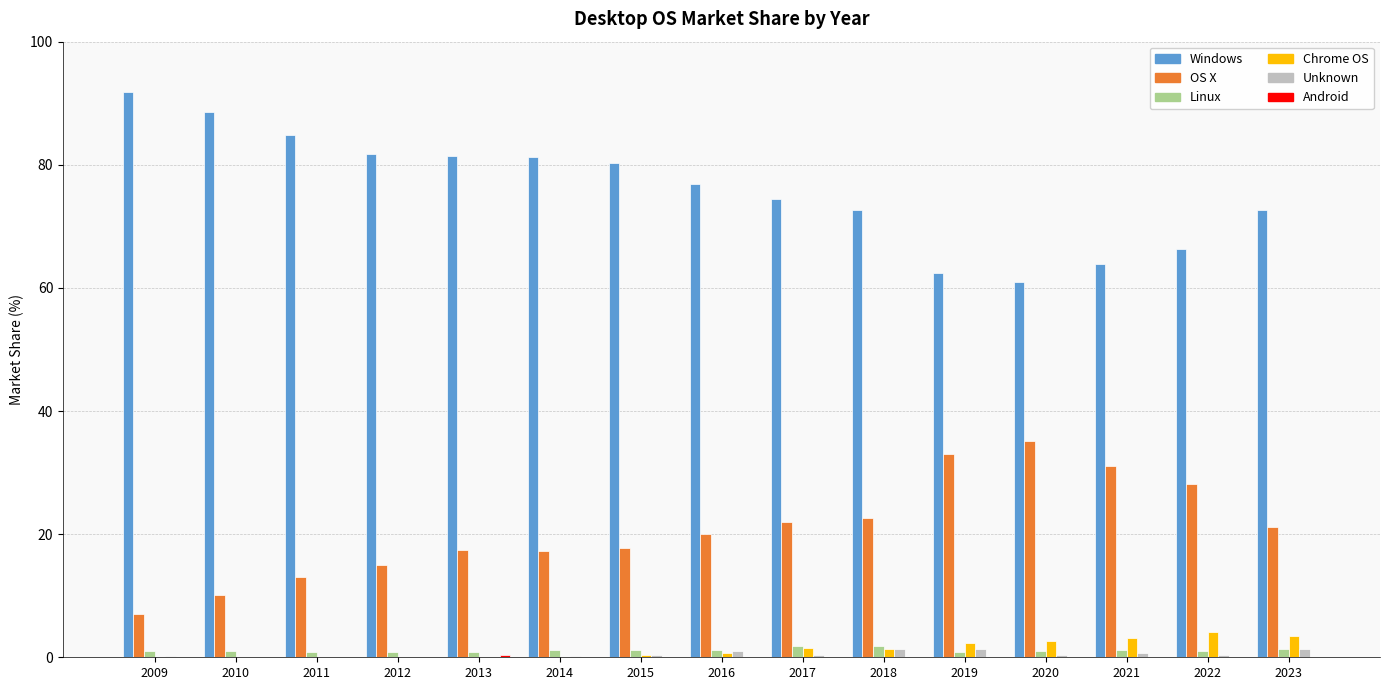

Which series has the largest range (max minus min)?

Windows